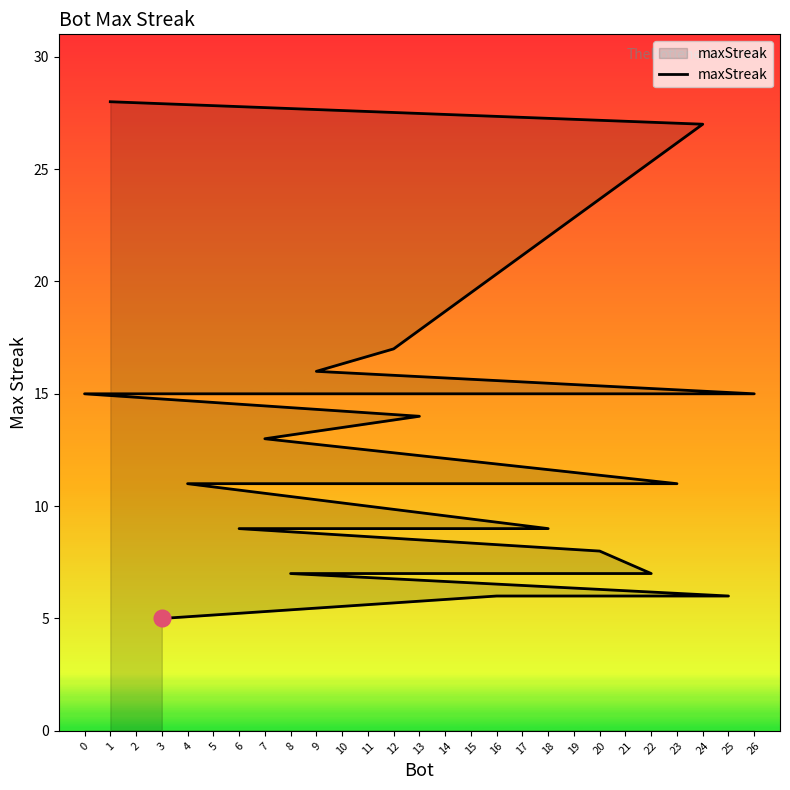

What is the greatest value displayed?

28